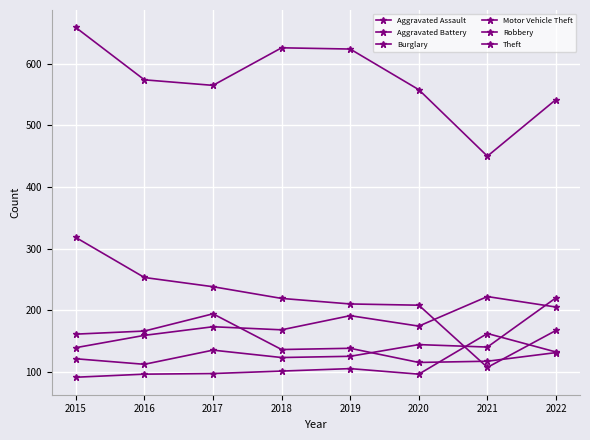

The Burglary series shows 238 at 2017. True or false?

True